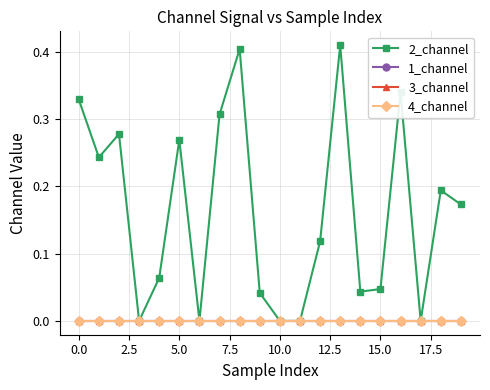

Does the chart have visible grid lines?

Yes